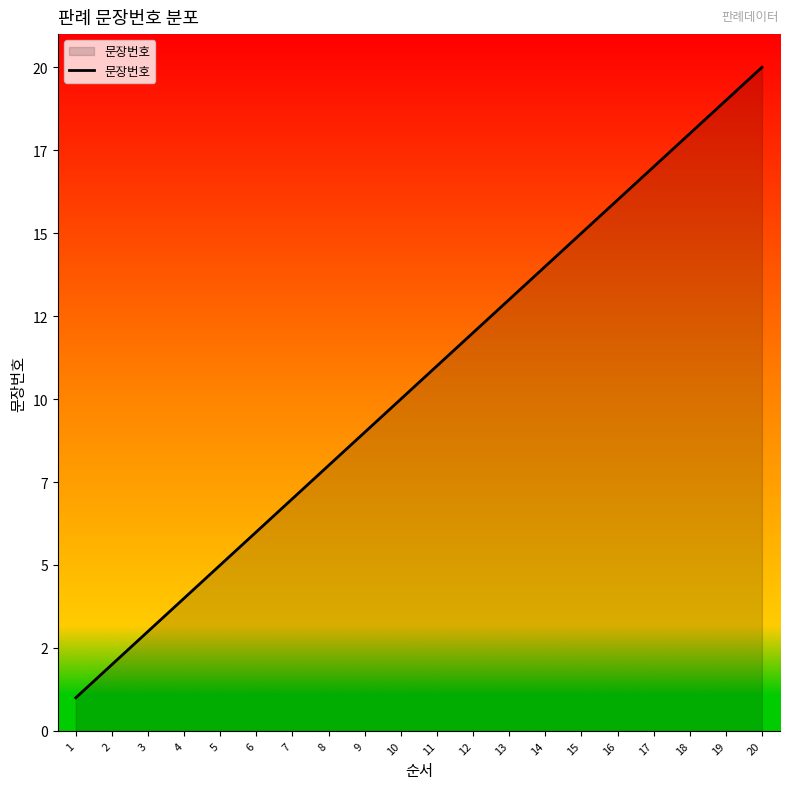

True or false: there are more than 2 points higher than both neighbors.

False